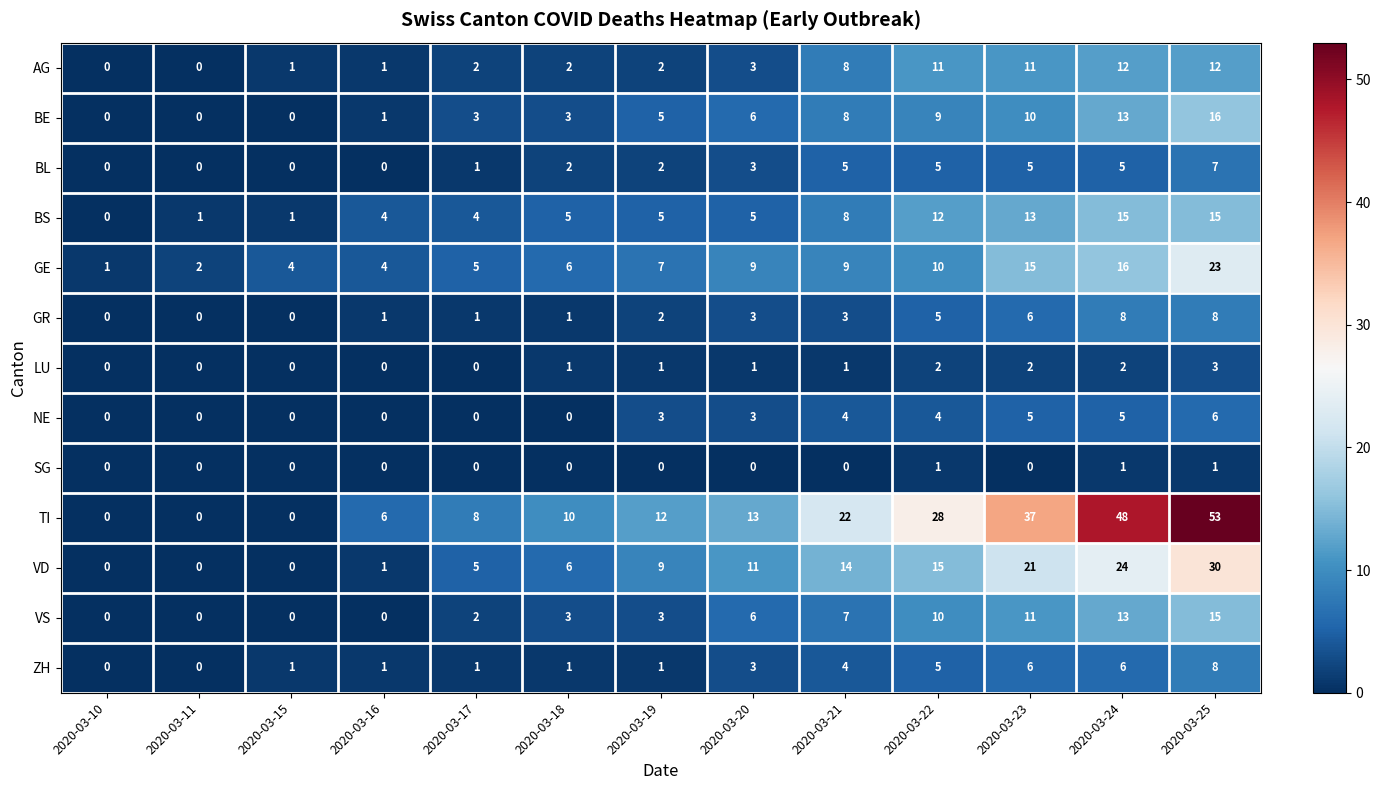

Between 2020-03-18 and 2020-03-25, which series saw the biggest shift?

TI